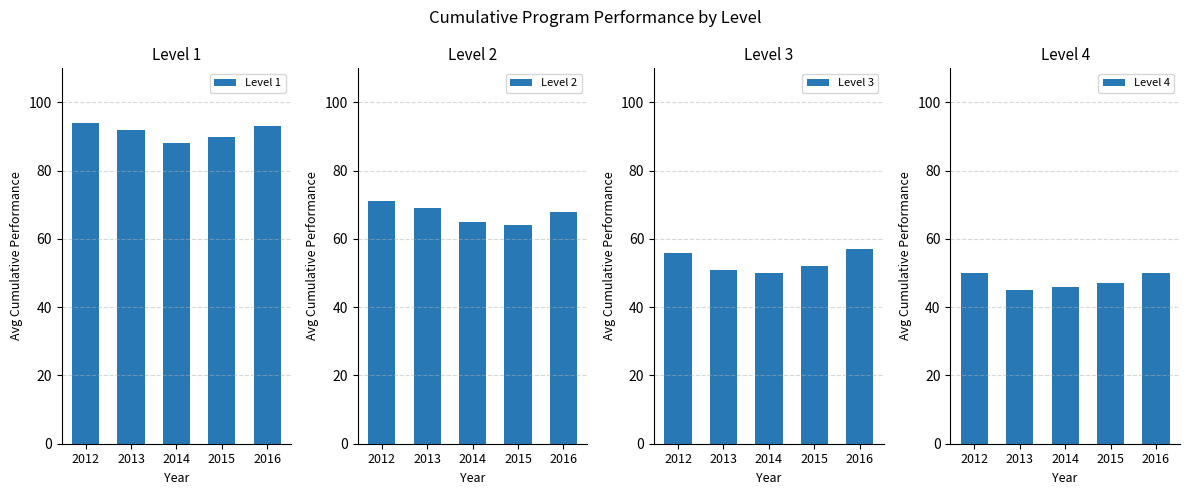

What is the difference between the Level 1 values at 2014 and 2012?

6